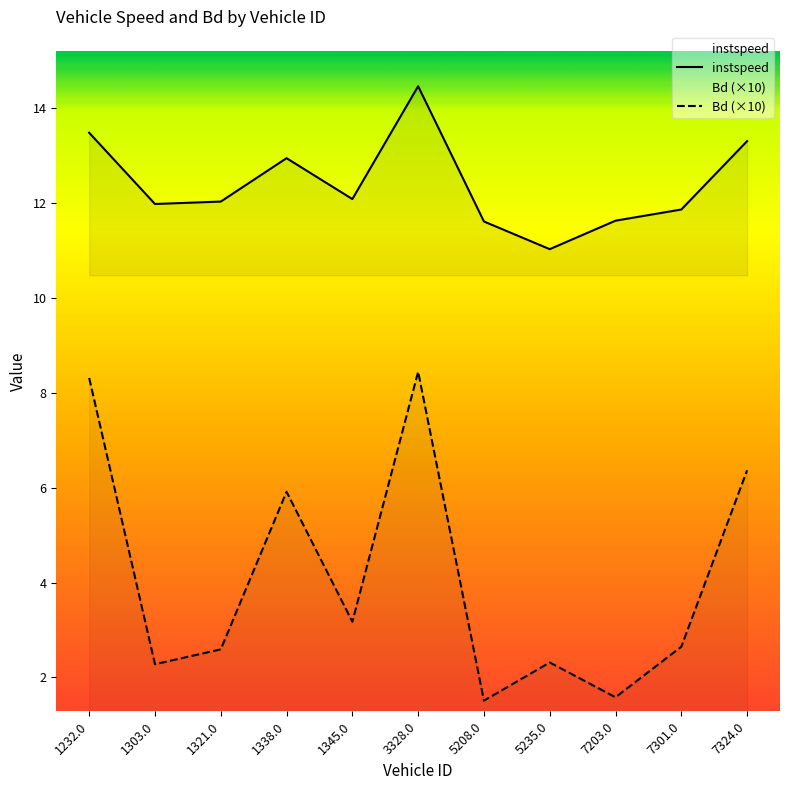

What is the approximate value of instspeed at 7203.0?

11.6